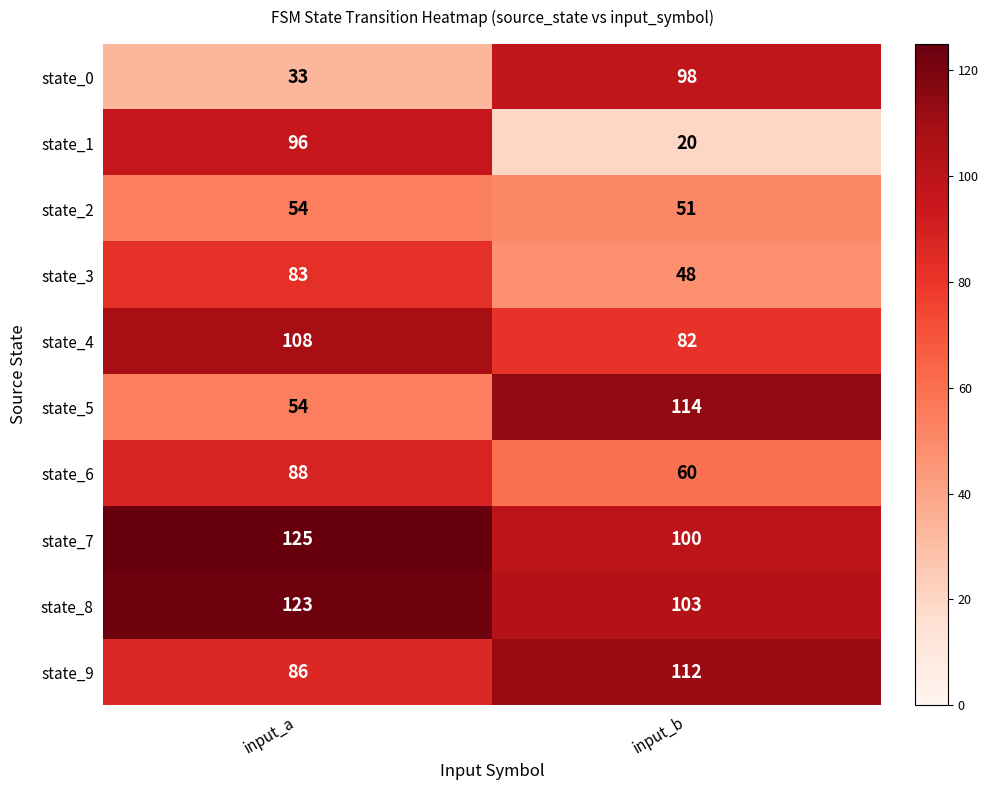

How many series are shown in this chart?

10